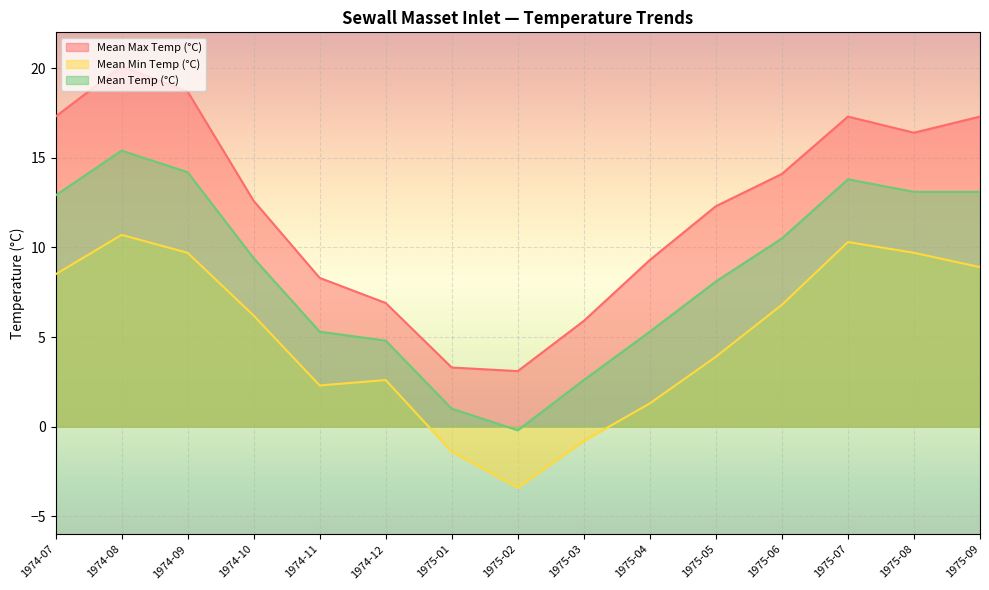

At how many categories does at least one series exceed 10?

9